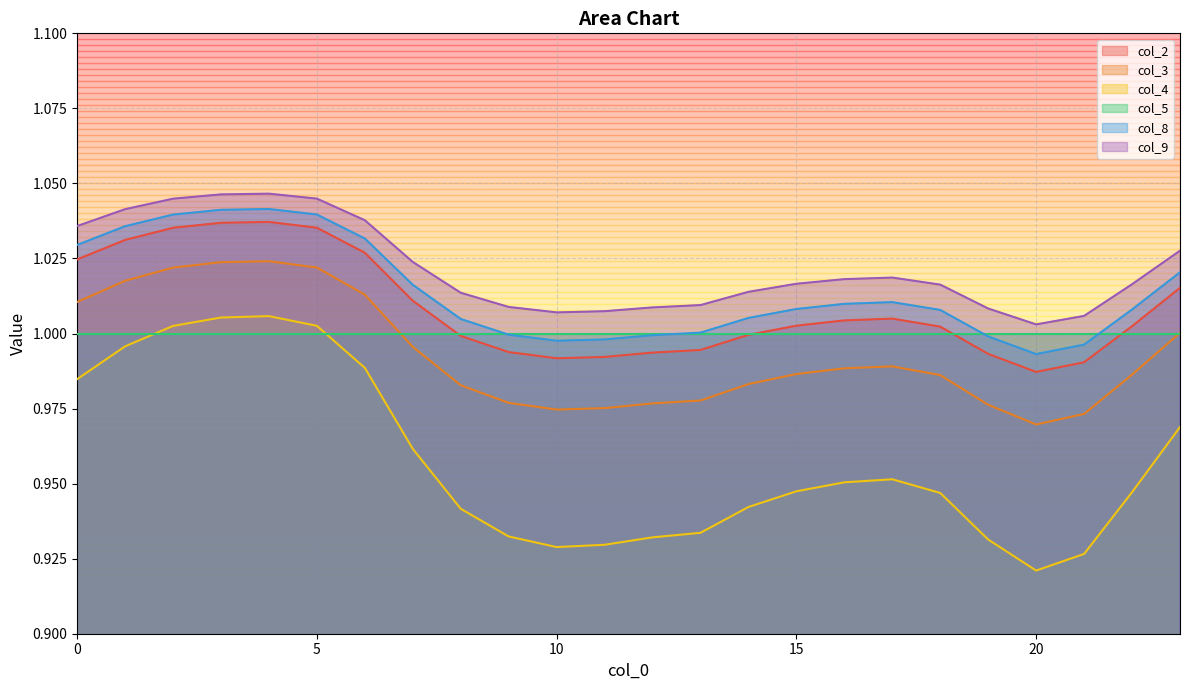

Which series changed the most between 16 and 18?

col_4